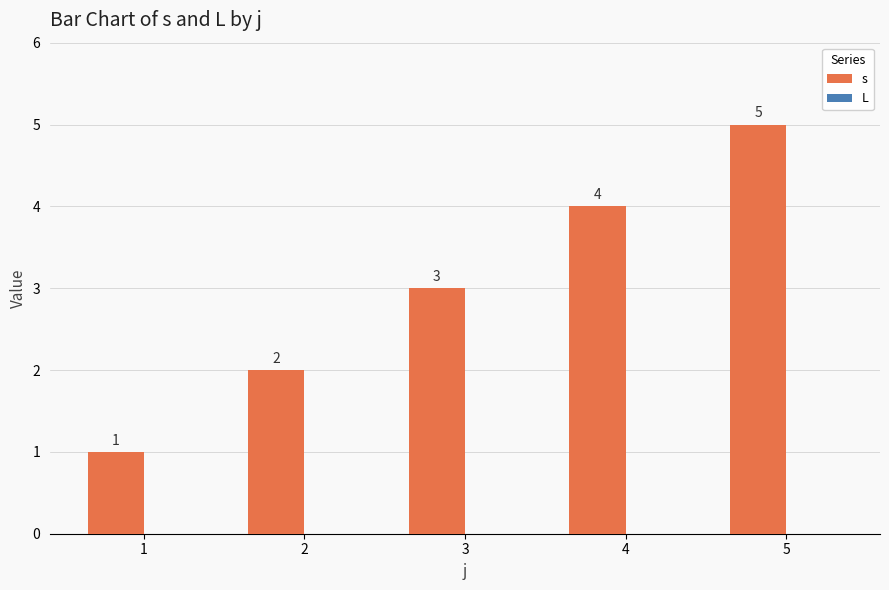

Rank the categories by value from lowest to highest.

1, 2, 3, 4, 5